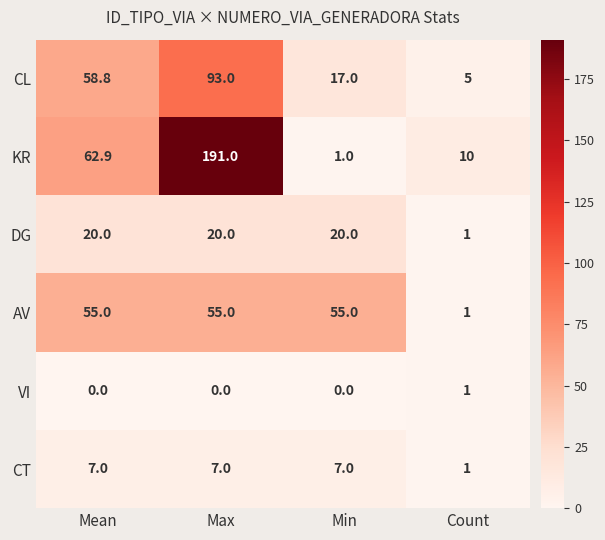

What value does the CT series have at Max?

7.0